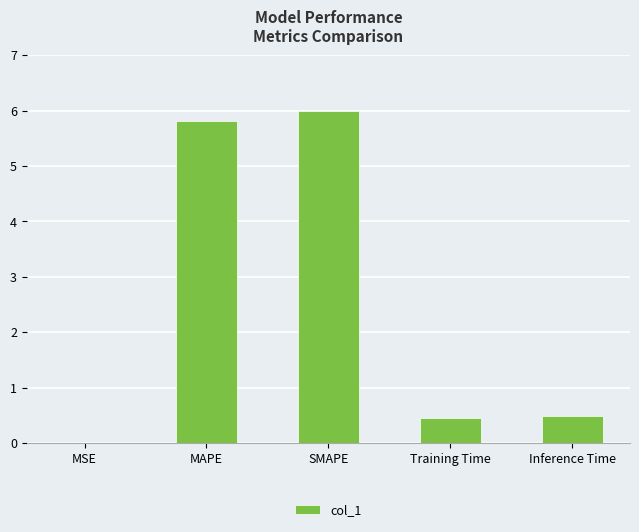

Read the value at Inference Time.

0.5